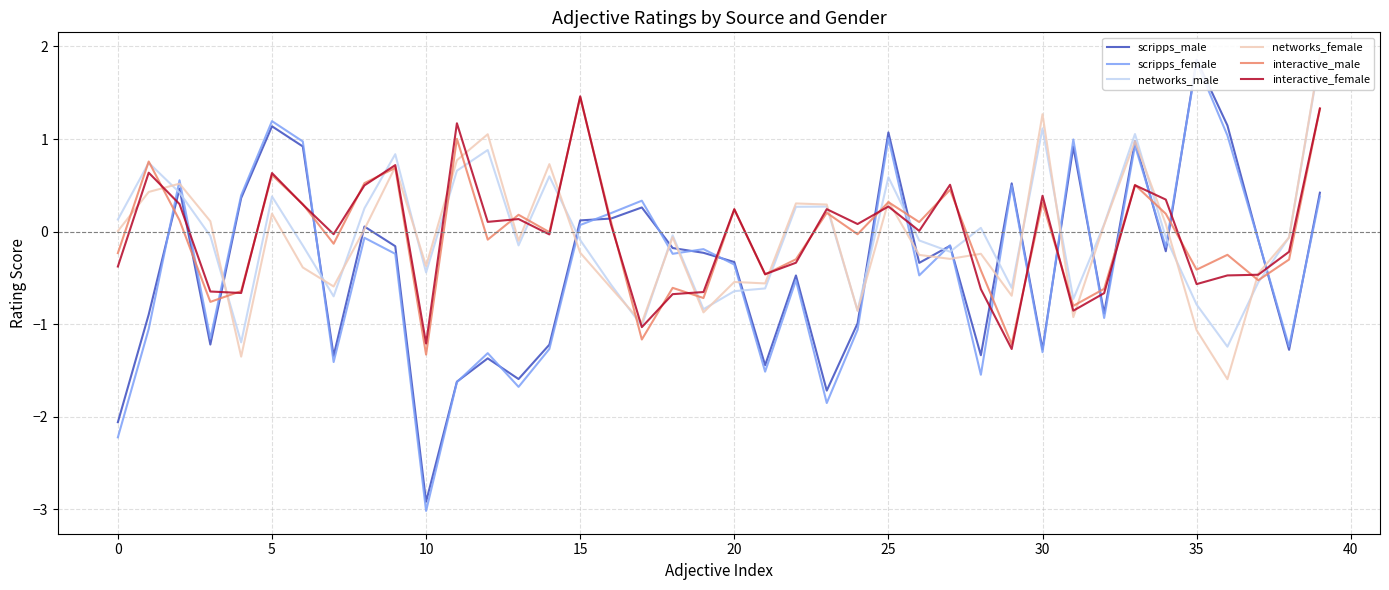

Reading left to right, extract all data points from this chart.

scripps_male: -2.1	-0.9	0.5	-1.2	0.4	1.1	0.9	-1.3	0.1	-0.2	-2.9	-1.6	-1.4	-1.6	-1.2	0.1	0.1	0.3	-0.2	-0.2	-0.3	-1.4	-0.5	-1.7	-1.0	1.1	-0.3	-0.2	-1.3	0.5	-1.3	0.9	-0.9	1.0	-0.2	1.9	1.1	-0.1	-1.3	0.4
scripps_female: -2.2	-1.1	0.6	-1.2	0.4	1.2	1.0	-1.4	-0.1	-0.2	-3.0	-1.6	-1.3	-1.7	-1.3	0.1	0.2	0.3	-0.2	-0.2	-0.4	-1.5	-0.5	-1.9	-1.1	1.0	-0.5	-0.1	-1.5	0.5	-1.3	1.0	-0.9	0.9	-0.2	1.8	1.0	-0.1	-1.2	0.4
networks_male: 0.1	0.7	0.4	-0.0	-1.2	0.4	-0.2	-0.7	0.3	0.8	-0.4	0.7	0.9	-0.1	0.6	-0.1	-0.6	-1.0	-0.0	-0.8	-0.6	-0.6	0.3	0.3	-0.9	0.6	-0.1	-0.2	0.0	-0.6	1.1	-0.7	0.1	1.1	-0.1	-0.8	-1.2	-0.5	-0.1	1.9
networks_female: 0.0	0.4	0.5	0.1	-1.4	0.2	-0.4	-0.6	0.0	0.7	-0.4	0.8	1.1	-0.1	0.7	-0.2	-0.6	-1.0	-0.1	-0.9	-0.5	-0.6	0.3	0.3	-0.9	0.3	-0.3	-0.3	-0.2	-0.7	1.3	-0.9	0.1	1.0	0.1	-1.1	-1.6	-0.5	-0.1	1.9
interactive_male: -0.2	0.8	0.1	-0.8	-0.6	0.6	0.3	-0.1	0.5	0.7	-1.3	1.0	-0.1	0.2	-0.0	1.4	0.1	-1.2	-0.6	-0.7	0.2	-0.5	-0.3	0.2	-0.0	0.3	0.1	0.5	-0.4	-1.2	0.3	-0.8	-0.6	0.5	0.2	-0.4	-0.3	-0.5	-0.3	1.3
interactive_female: -0.4	0.6	0.3	-0.6	-0.7	0.6	0.3	-0.0	0.5	0.7	-1.2	1.2	0.1	0.1	-0.0	1.5	0.1	-1.0	-0.7	-0.7	0.2	-0.5	-0.3	0.2	0.1	0.3	0.0	0.5	-0.6	-1.3	0.4	-0.9	-0.7	0.5	0.3	-0.6	-0.5	-0.5	-0.2	1.3